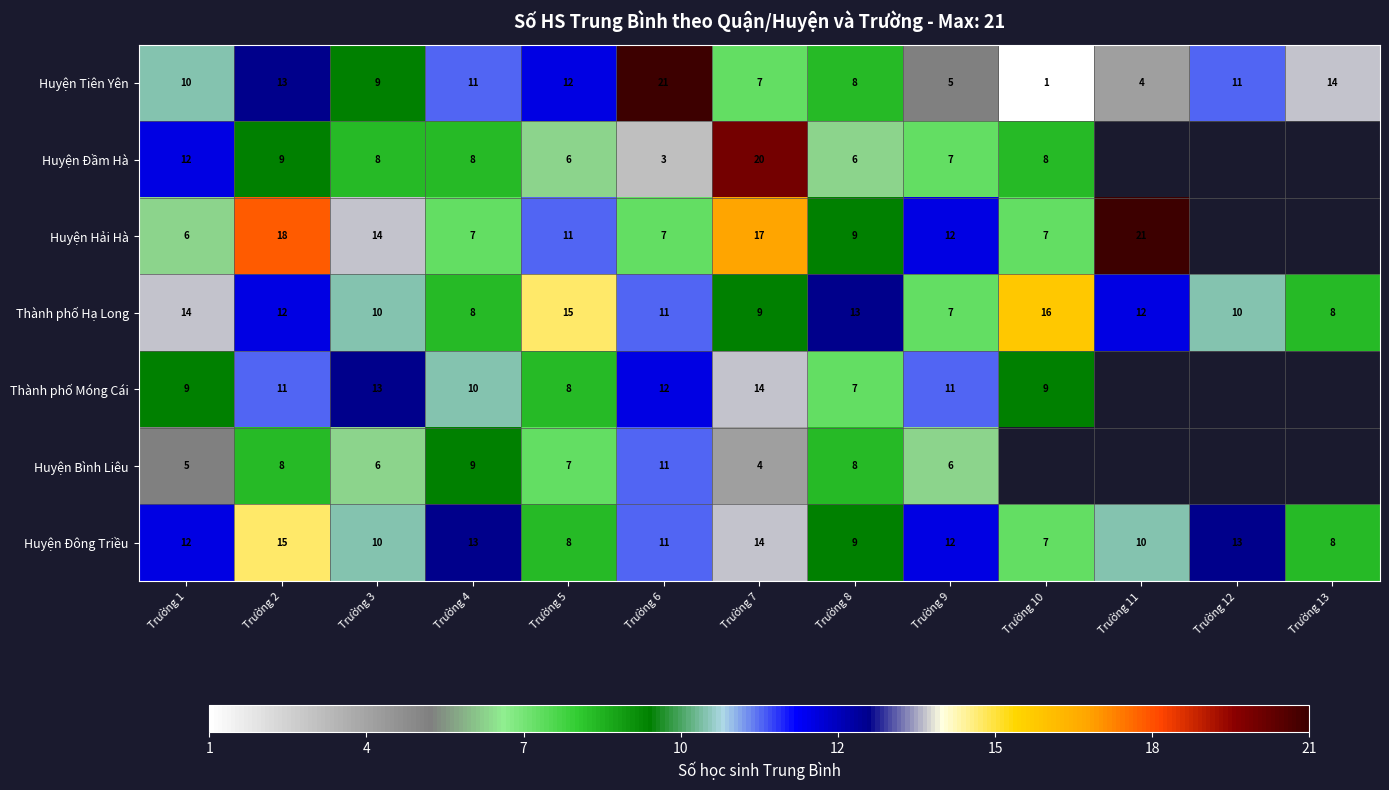

Which category has the highest value in the Huyện Đông Triều series?

Trường 2